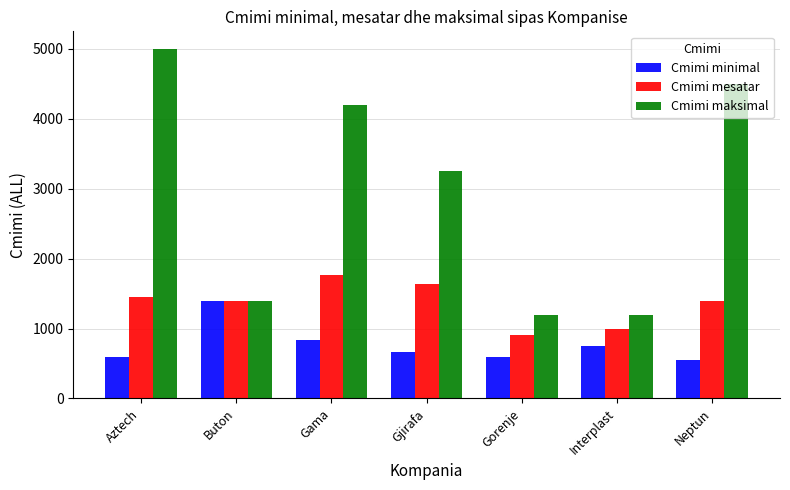

What is the minimum value for Cmimi minimal?

549.0